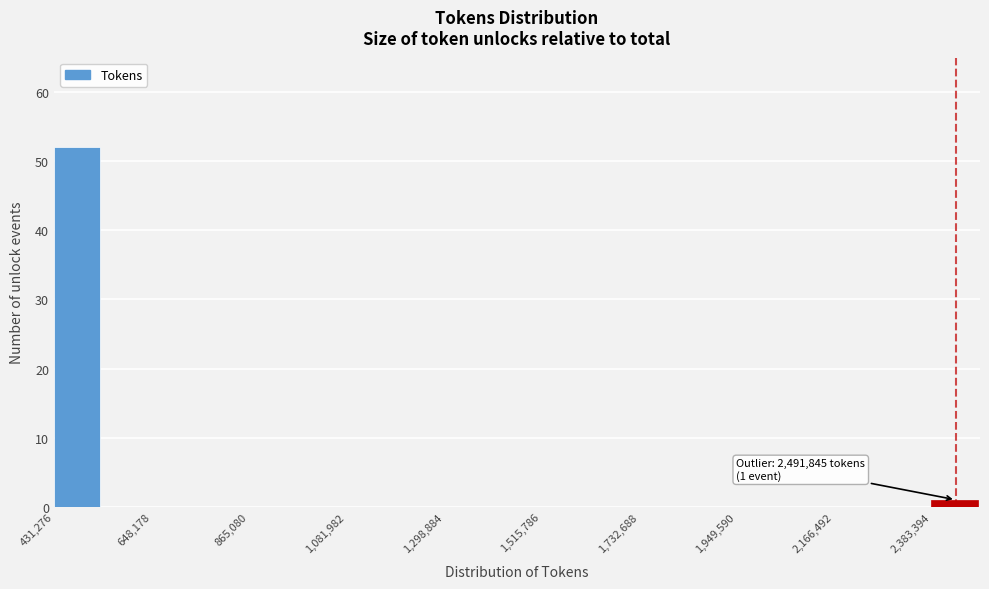

Read against the x-axis, roughly where is the centre of the tallest bar?

500000